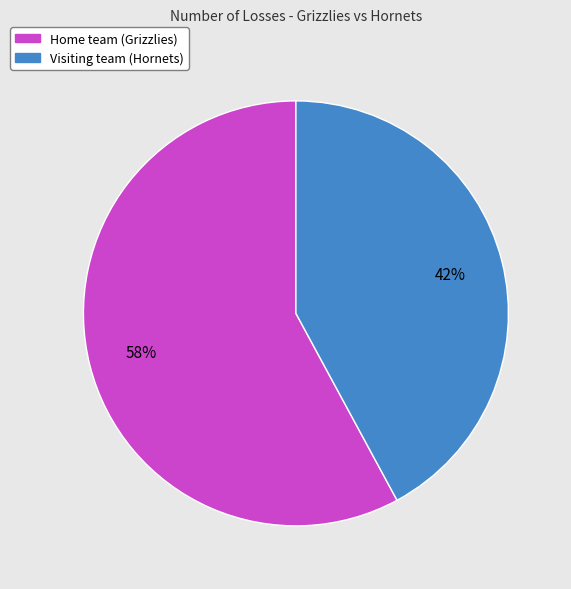

Which slice is the largest?

Home team (Grizzlies)